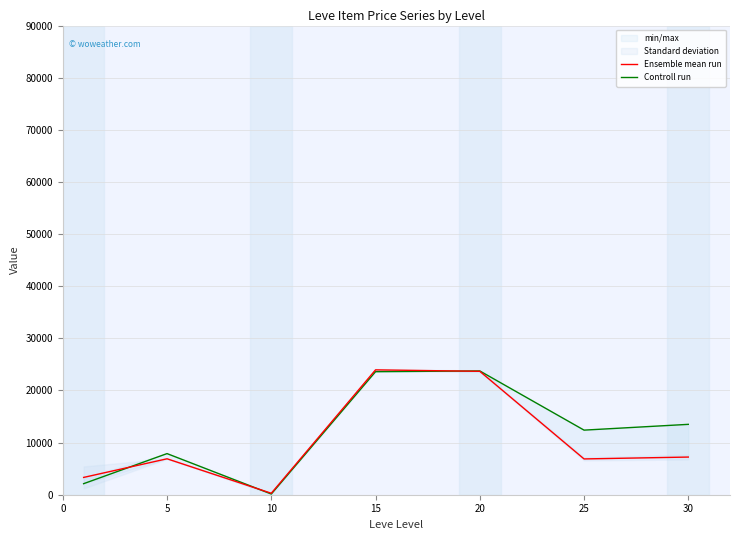

Does the chart display data point markers on the line(s)?

No